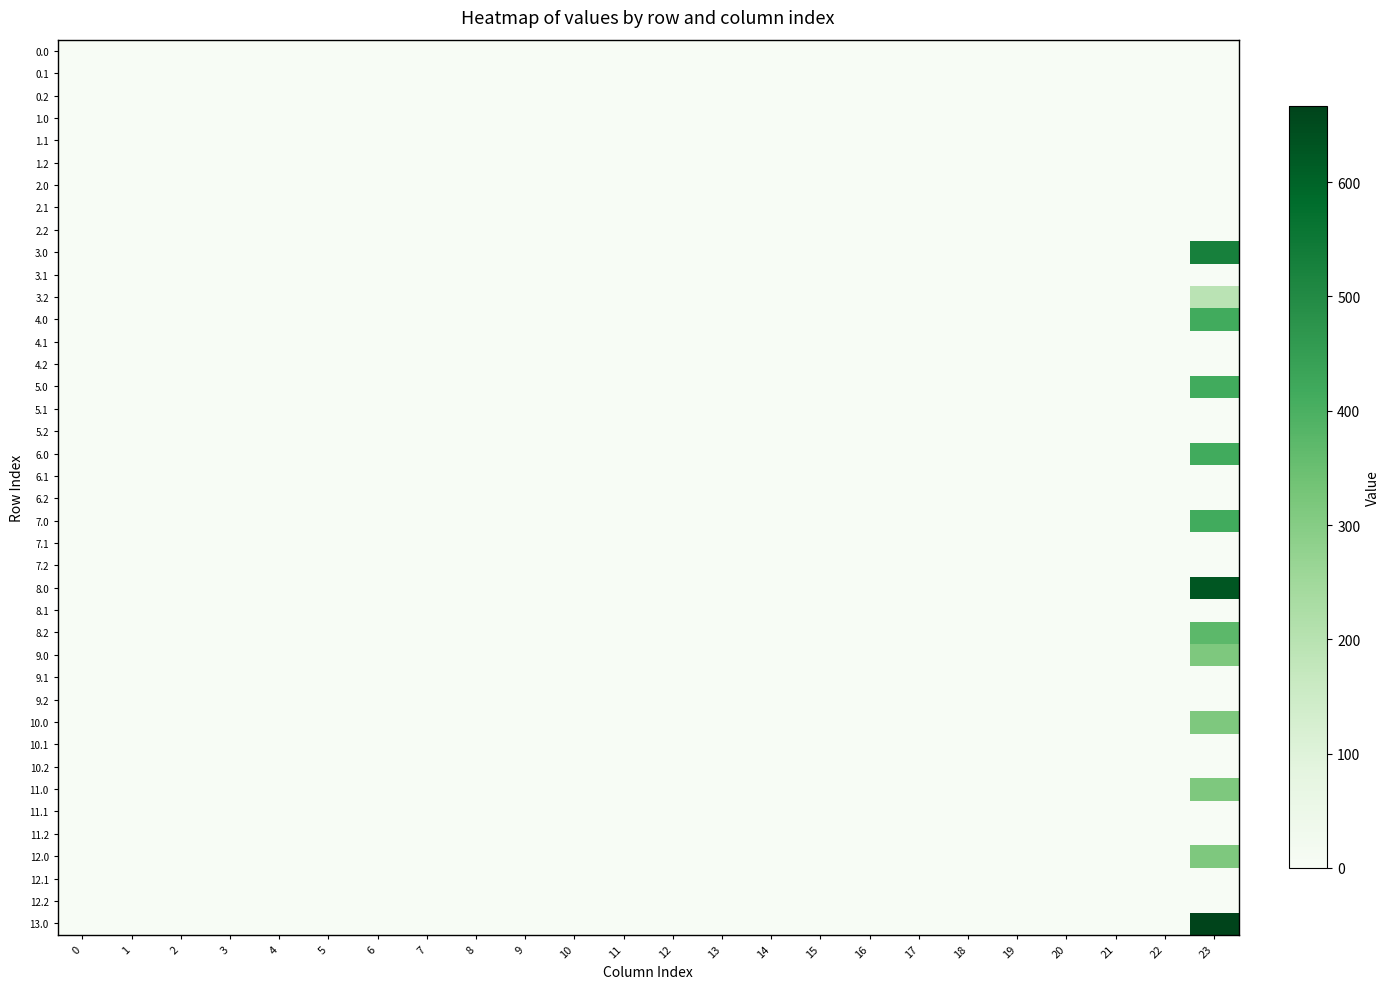

How many data points does each series have?

24